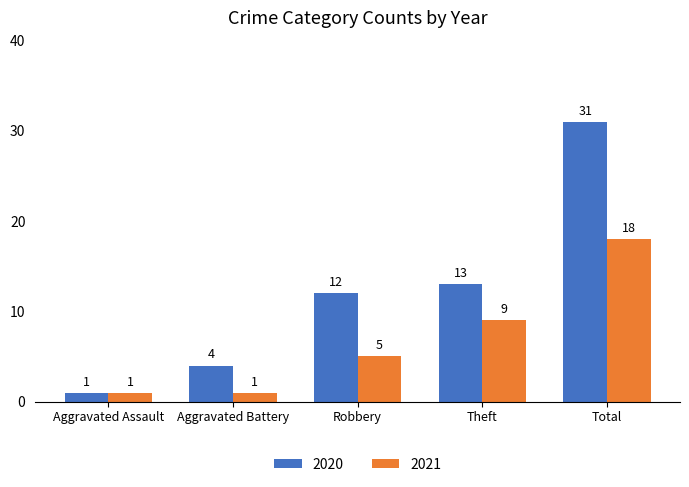

Reading left to right, transcribe all the data shown in this chart.

2020: Aggravated Assault=1	Aggravated Battery=4	Robbery=12	Theft=13	Total=31
2021: Aggravated Assault=1	Aggravated Battery=1	Robbery=5	Theft=9	Total=18